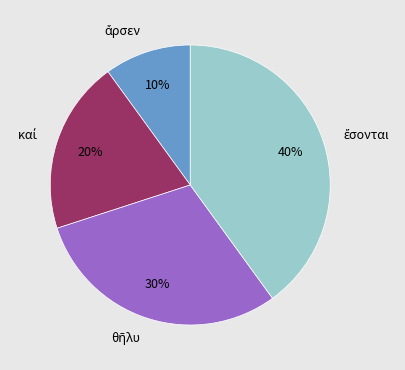

Is there any slice that represents more than half of the pie?

No